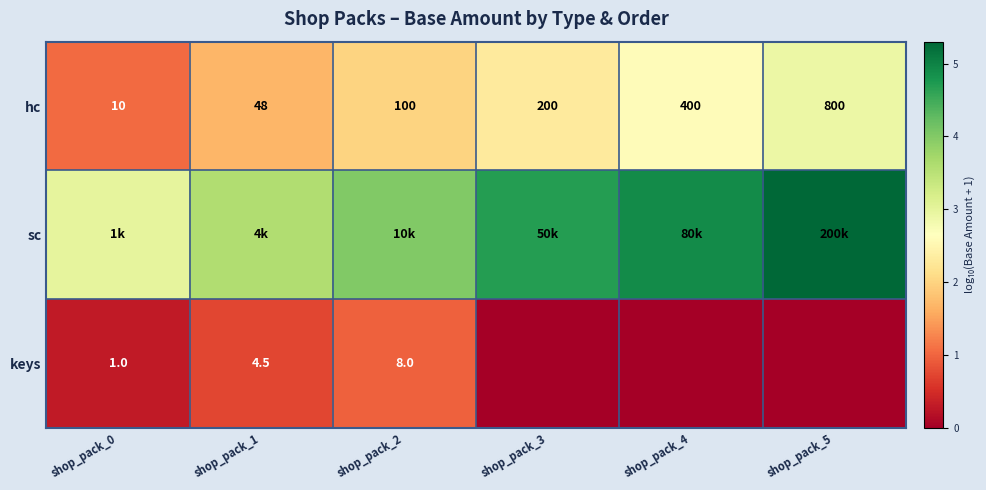

Which has a higher value, shop_pack_4 or shop_pack_2?

shop_pack_4